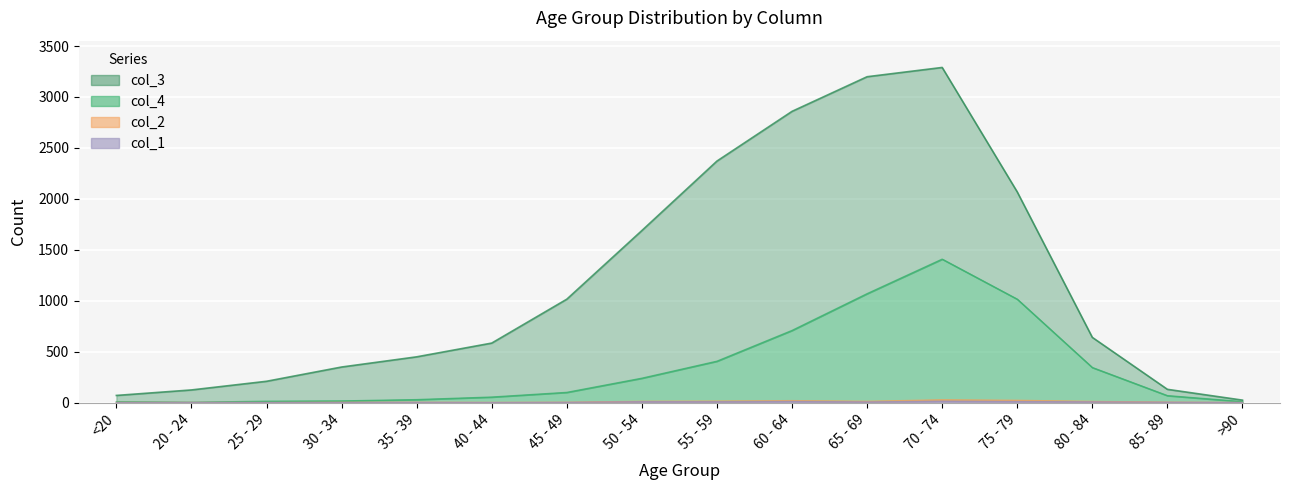

True or false: col_1 and col_4 intersect in this chart.

False